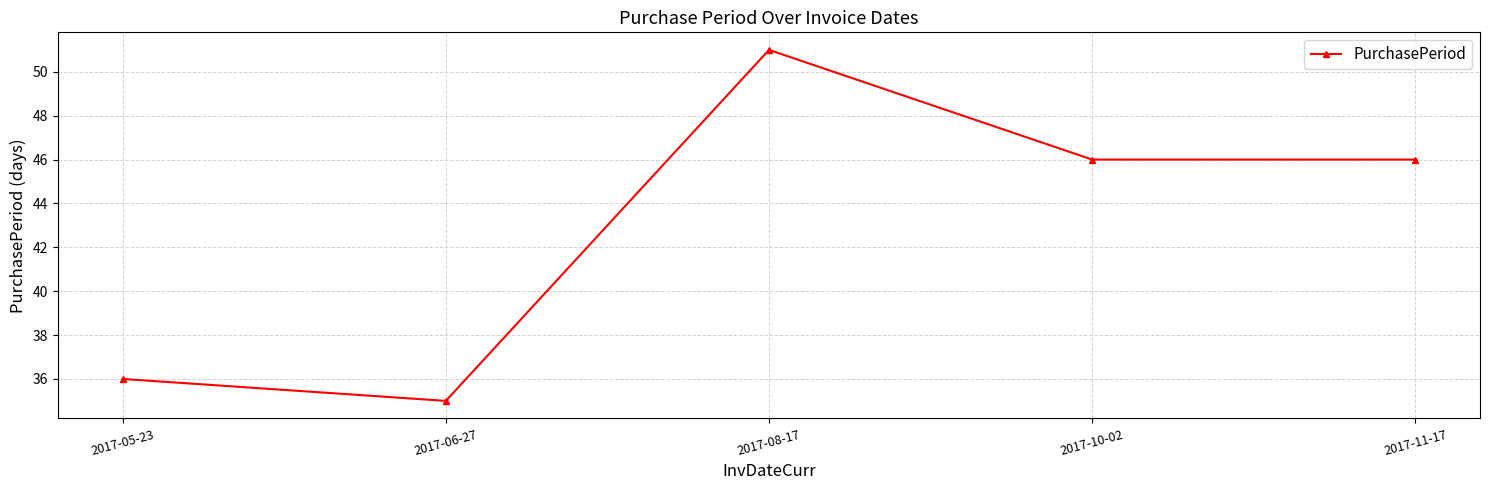

Reading left to right, list all the values displayed in this chart.

36	35	51	46	46